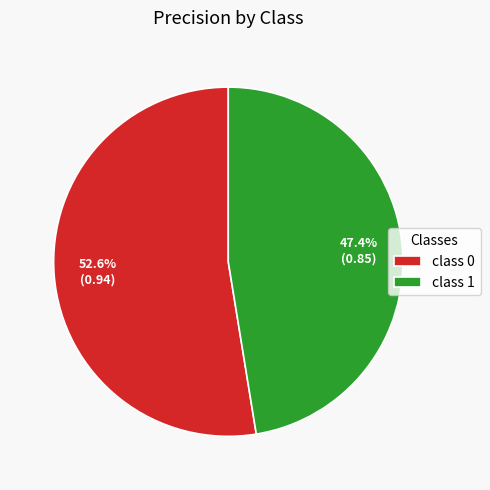

How many segments does this pie chart have?

2